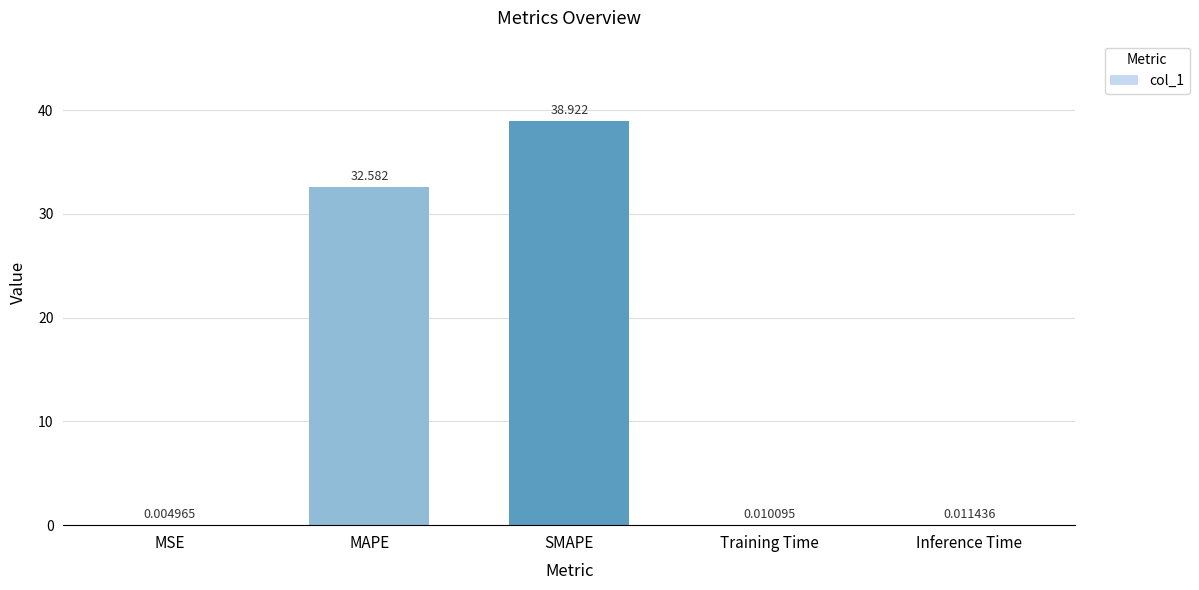

At which label is the value closest to 19?

MAPE